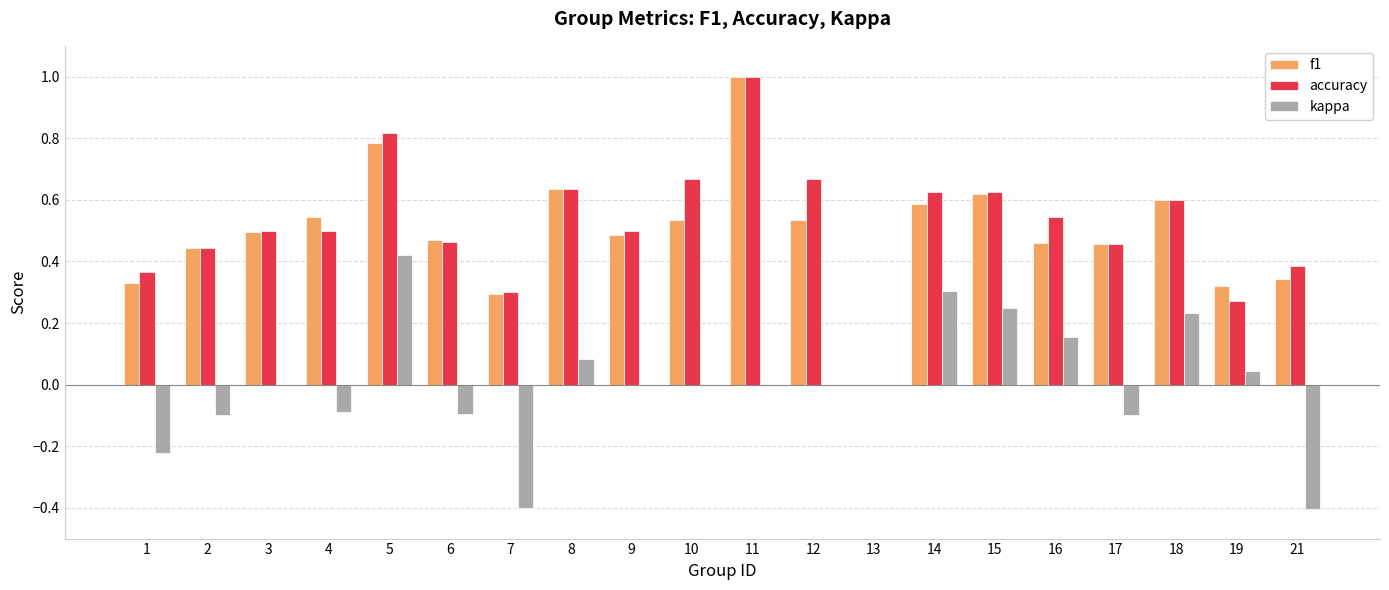

How many categories are shown in the chart?

20